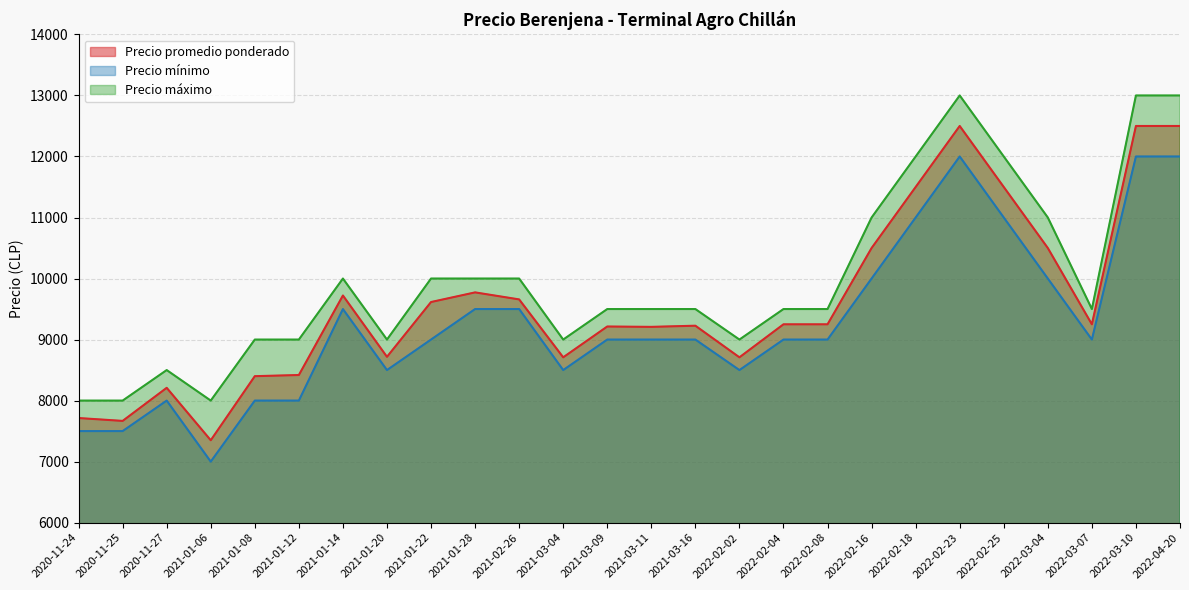

True or false: Precio promedio ponderado and Precio máximo intersect in this chart.

False